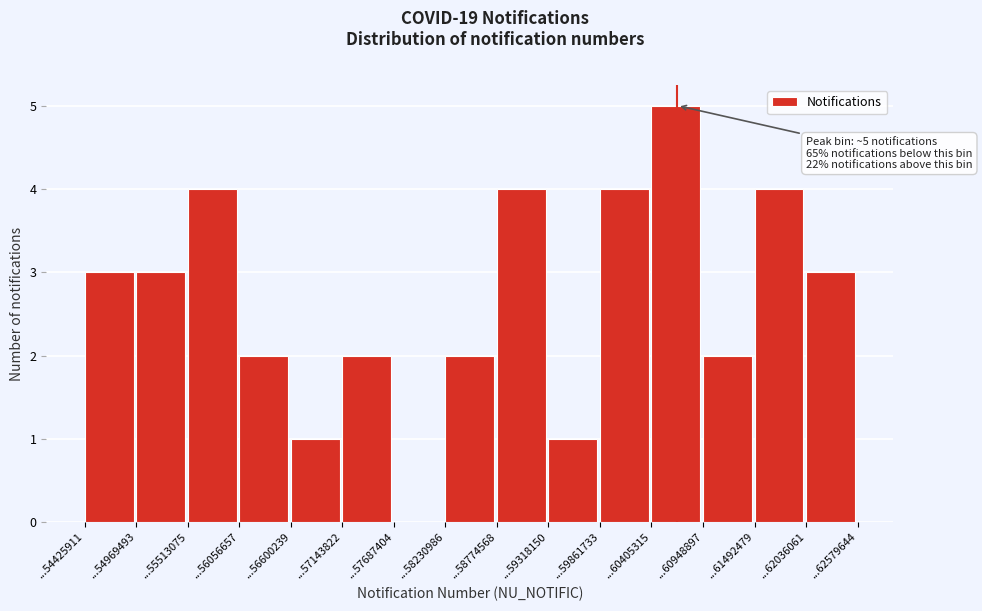

Reading right to left, what are all the values shown in this chart?

...62036061=3	...61492479=4	...60948897=2	...60405315=5	...59861733=4	...59318150=1	...58774568=4	...58230986=2	...57687404=0	...57143822=2	...56600239=1	...56056657=2	...55513075=4	...54969493=3	...54425911=3